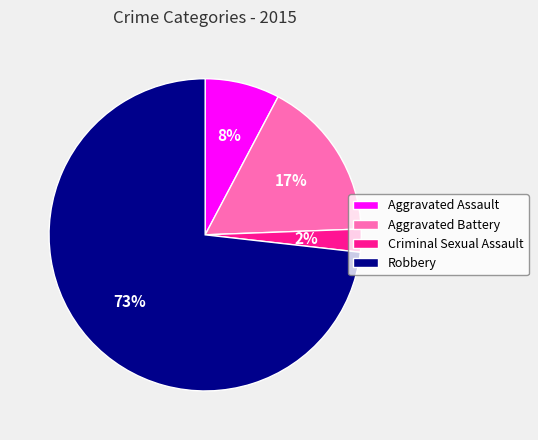

Rank the categories by value from lowest to highest.

Criminal Sexual Assault, Aggravated Assault, Aggravated Battery, Robbery